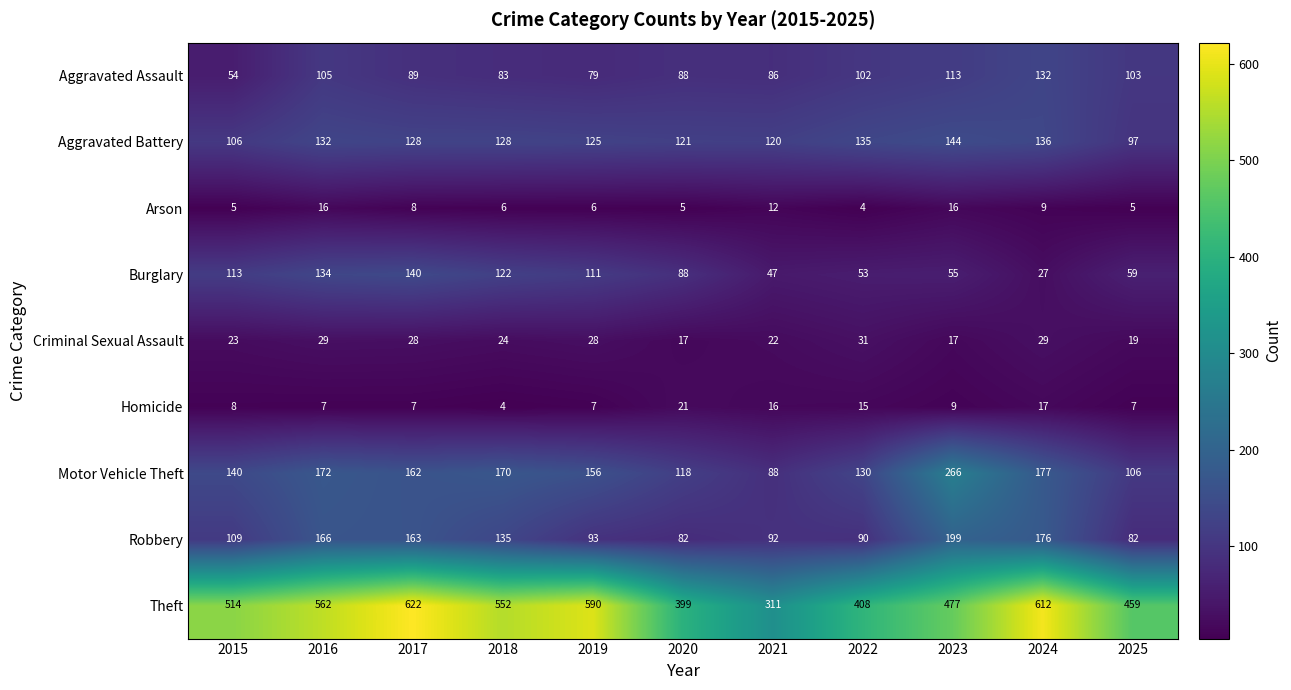

The value of Aggravated Battery at 2019 is 125. True or false?

True